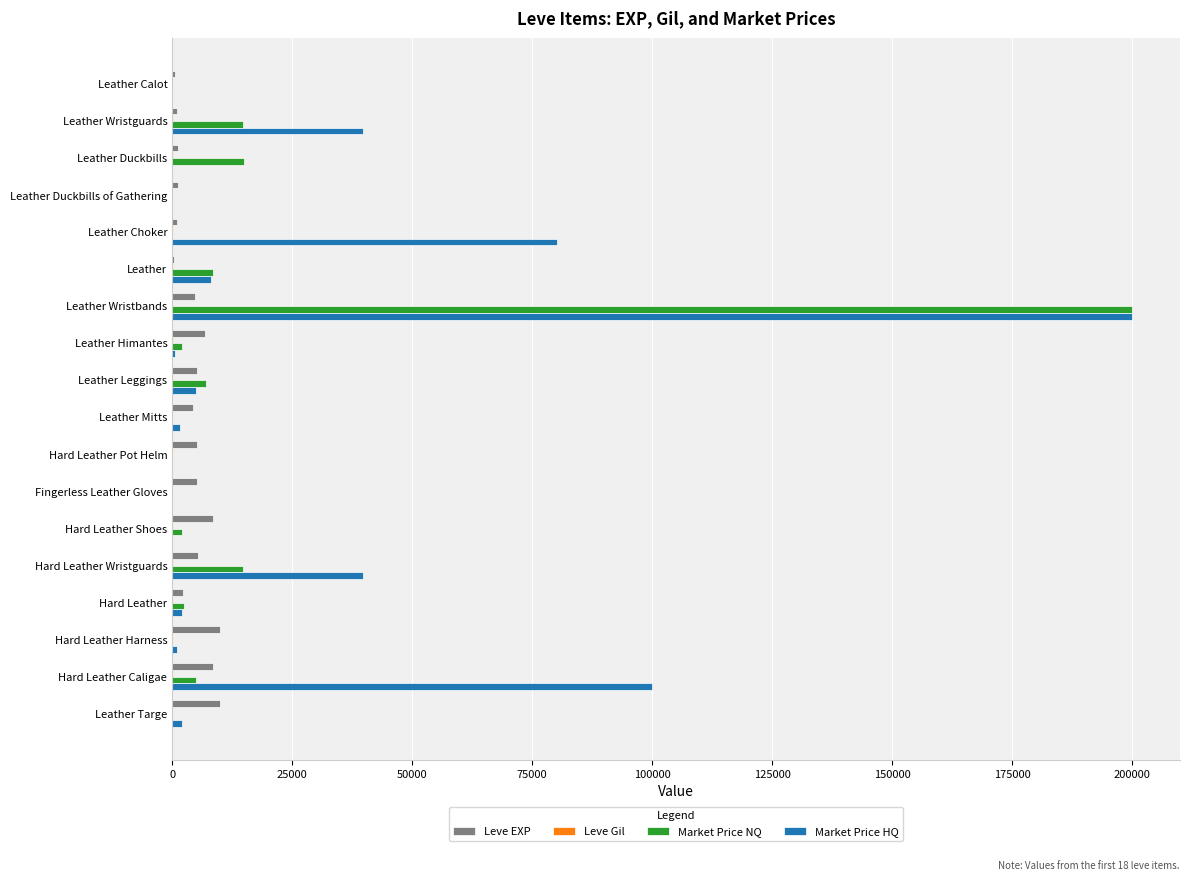

The value of Market Price NQ at Leather Wristguards is 14816. True or false?

True